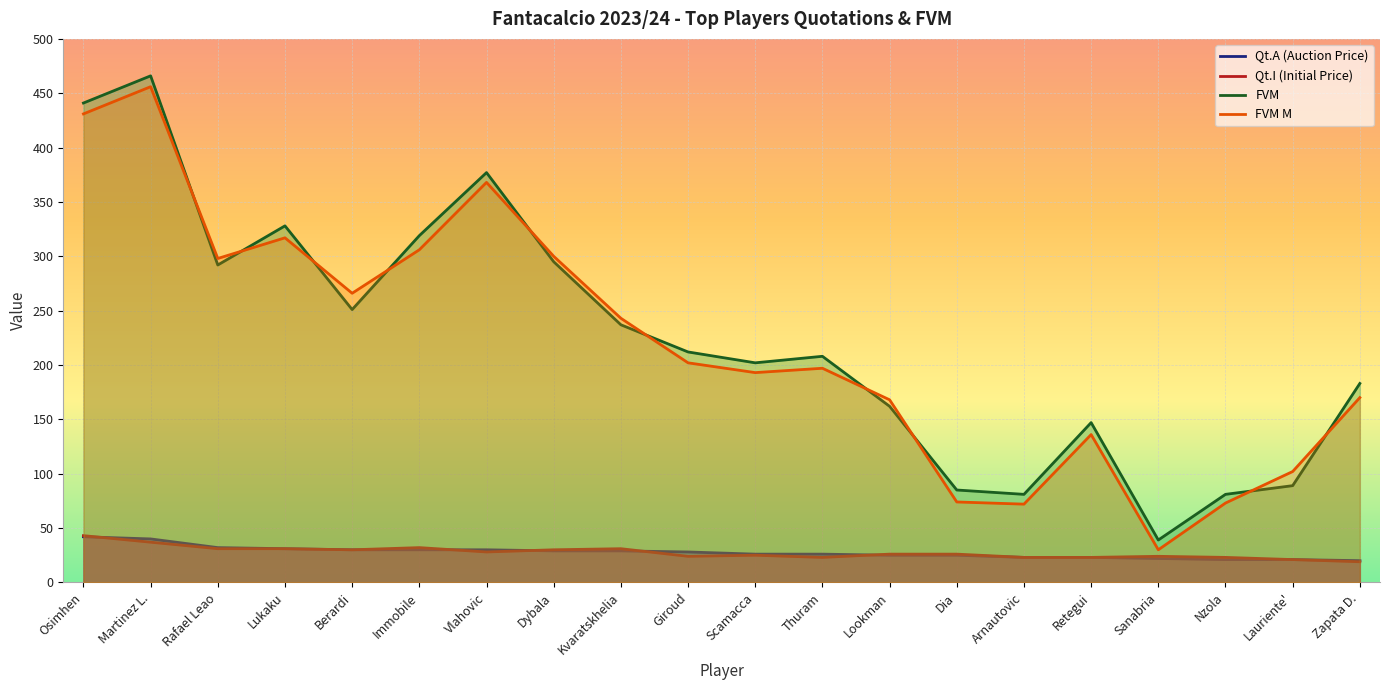

What is the maximum value shown in the chart?

466